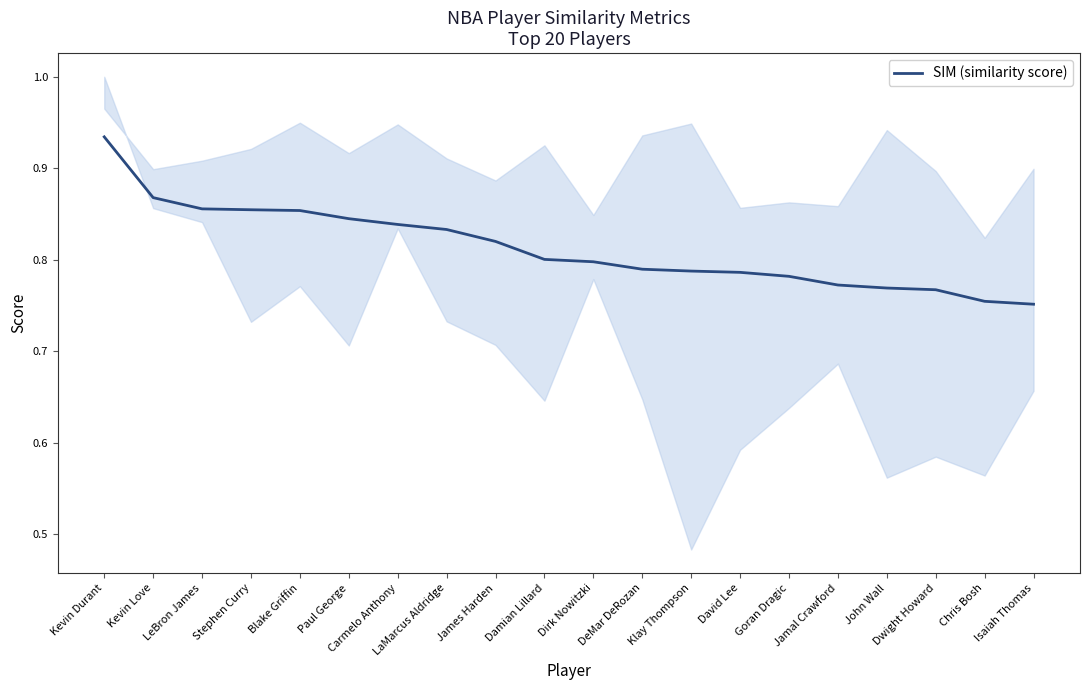

What is the value of the 17th point from the left?

0.8